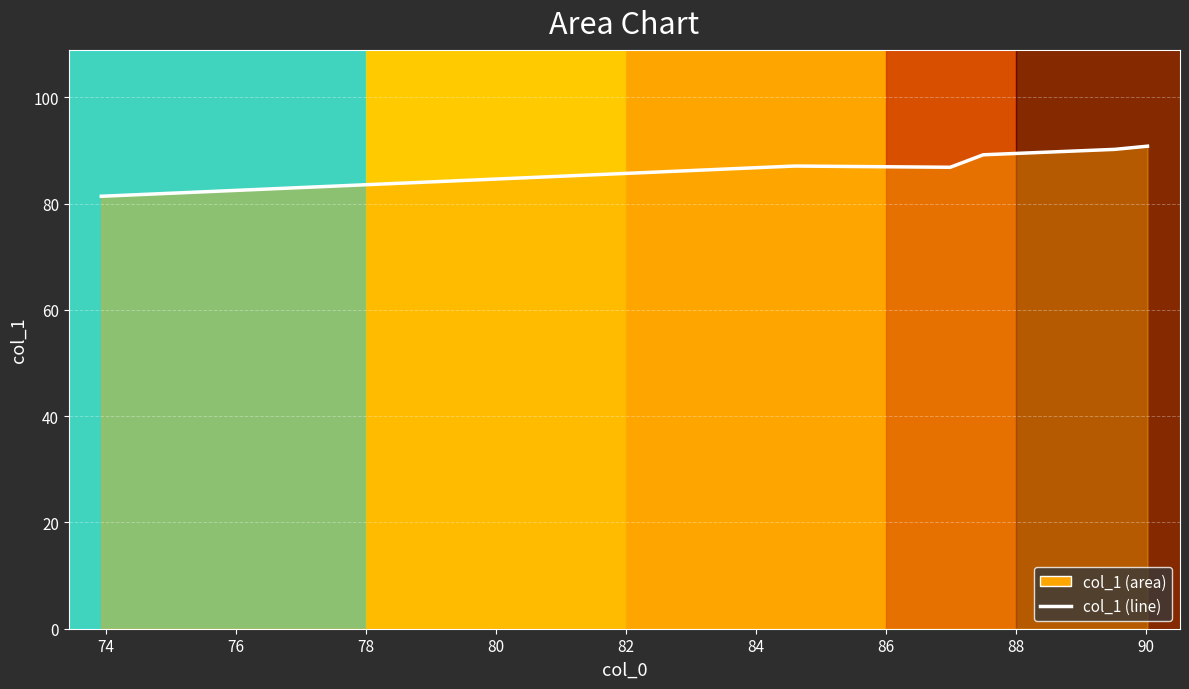

What is the maximum value shown in the chart?

90.8